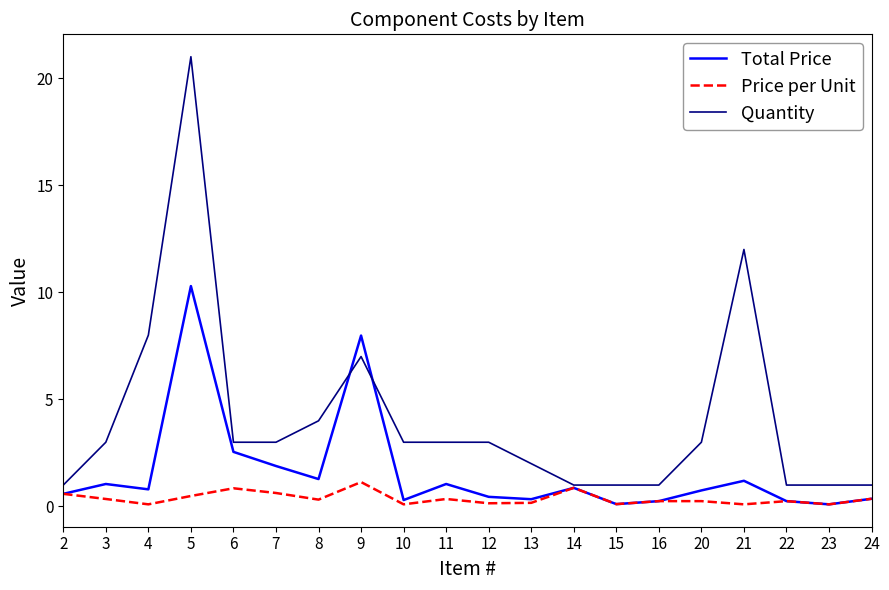

Where is the first local maximum for Quantity?

5